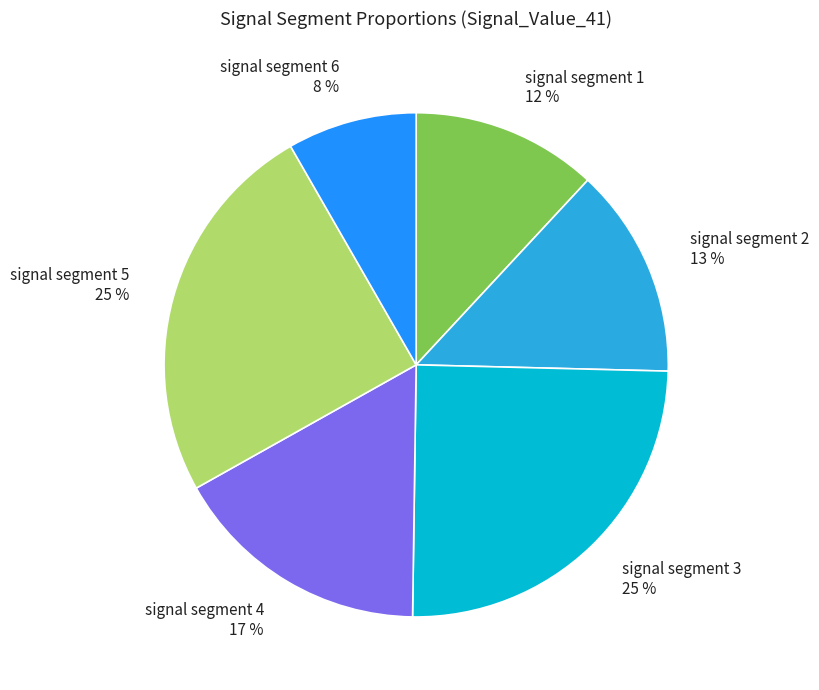

To the nearest percent, what is the difference between the largest and smallest slice percentages?

17%